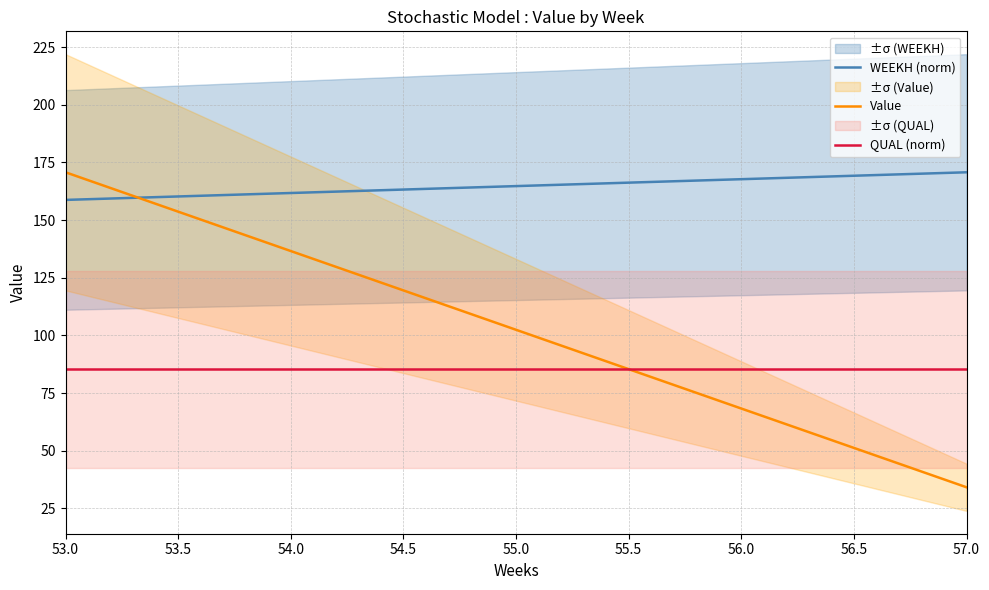

How many data points in Value are less than 102?

2